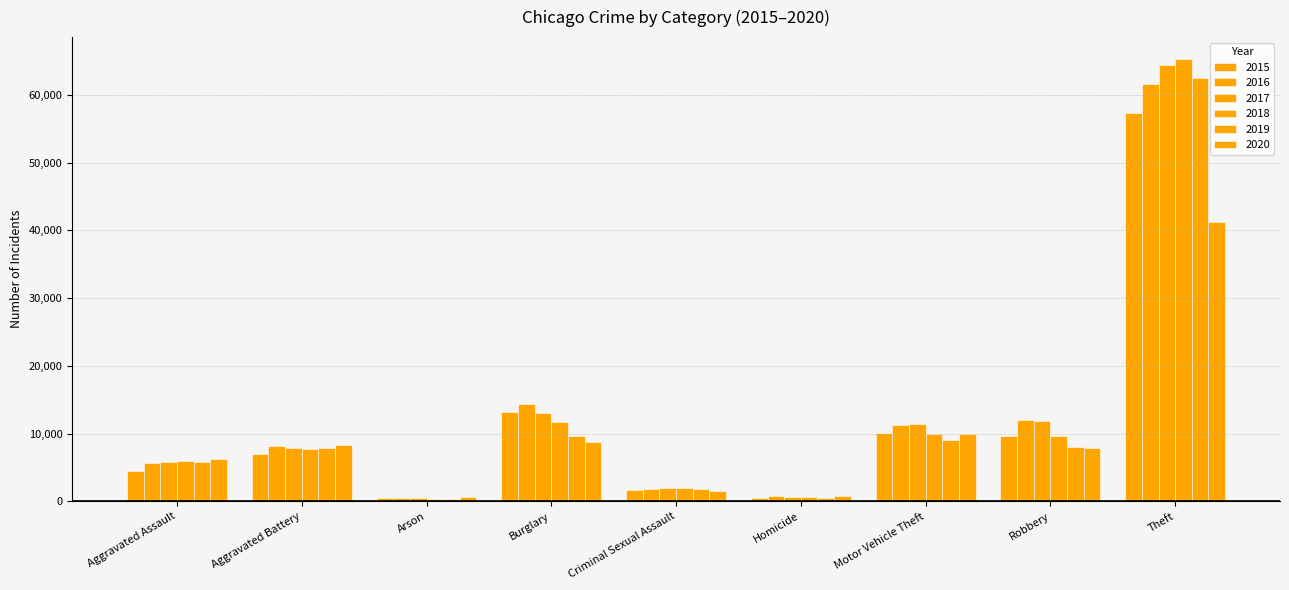

What is the sum of the 2016 values at Burglary and Criminal Sexual Assault?

16106